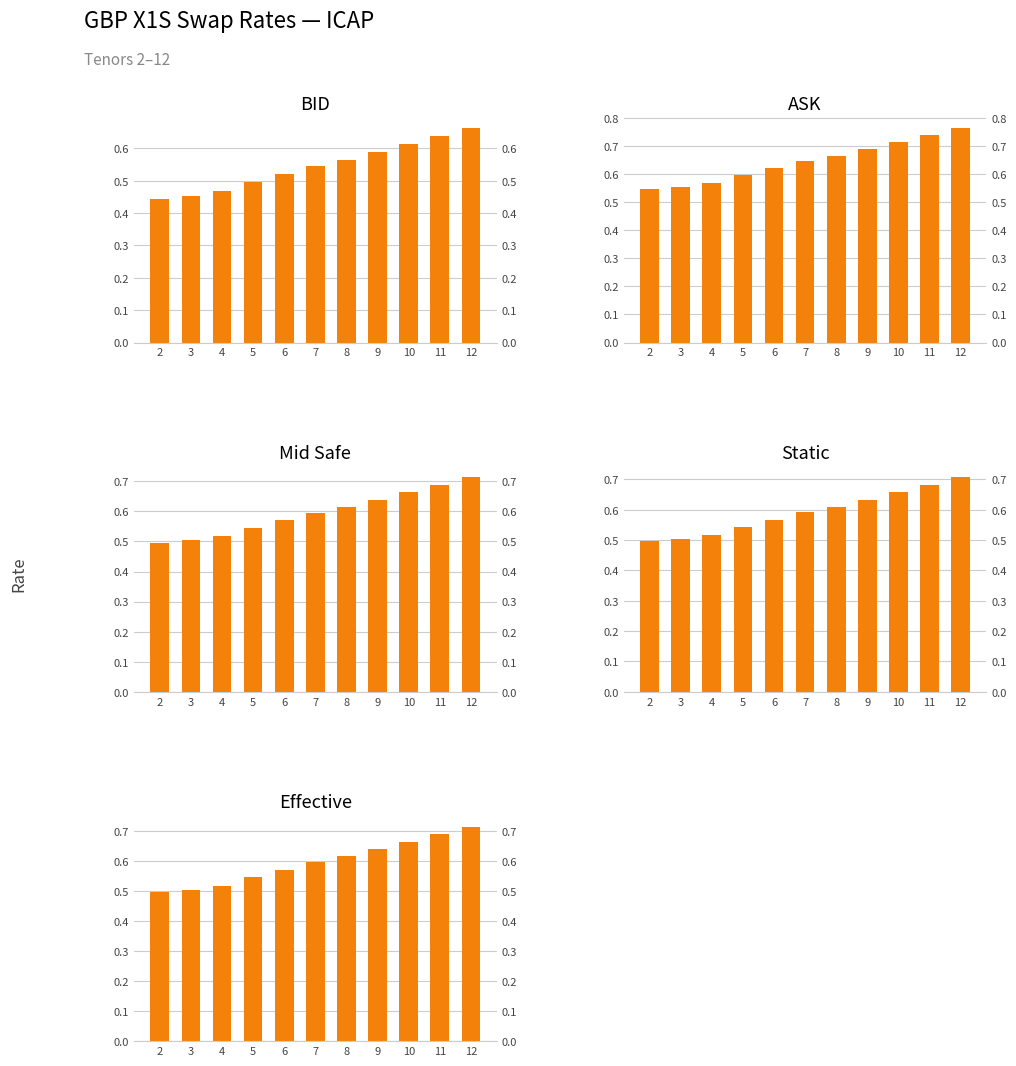

Which has a higher value, 6 or 10?

10